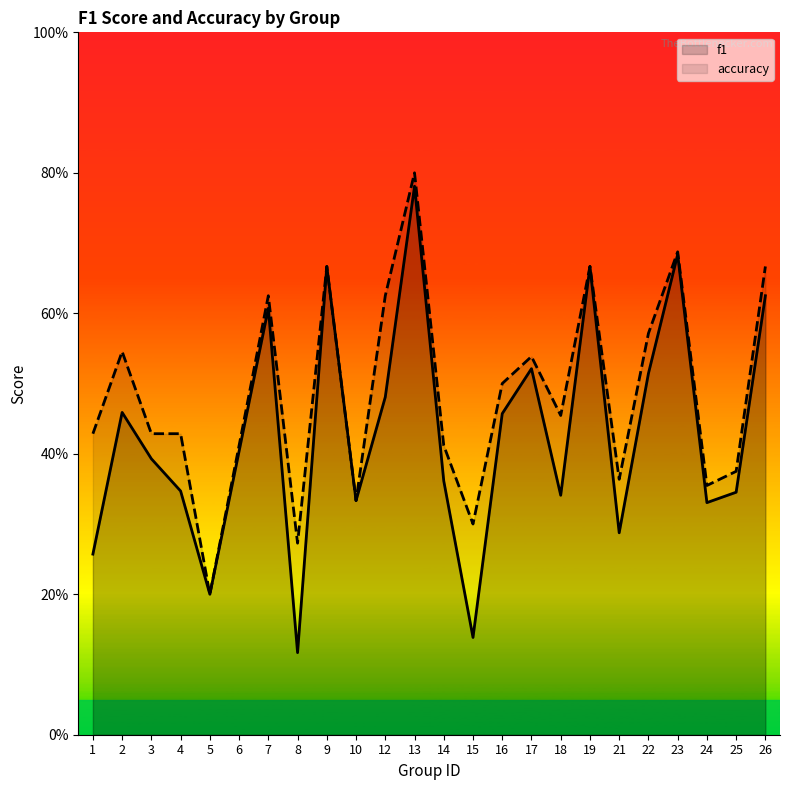

Does the chart display data point markers on the line(s)?

No